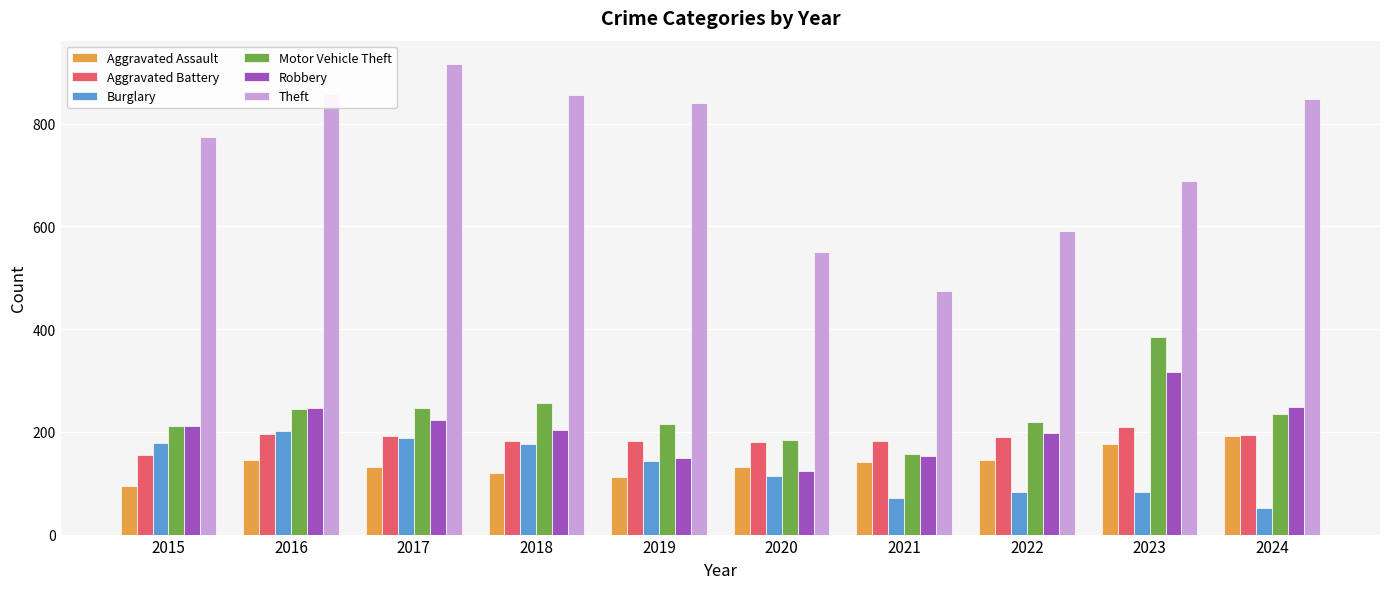

What is the sum of the Theft values at 2017 and 2023?

1605